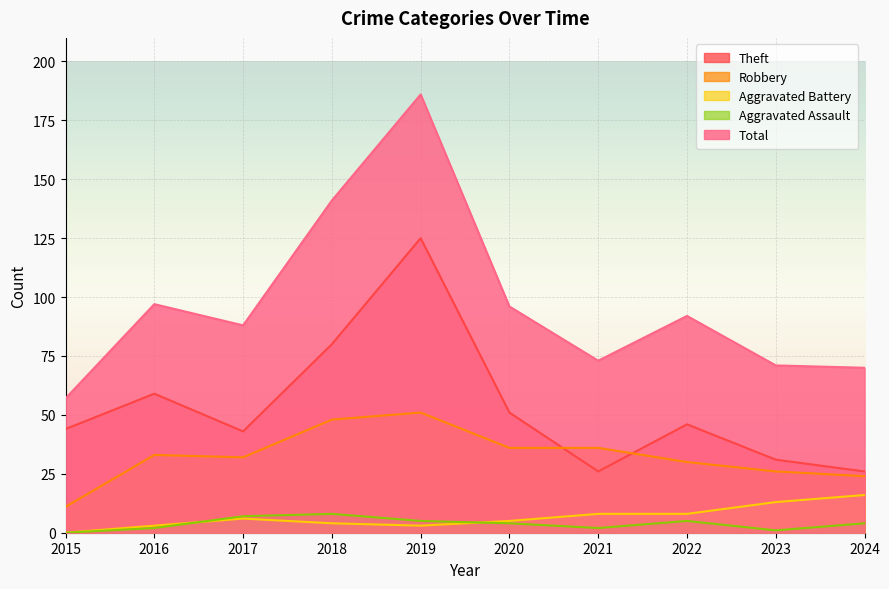

In Robbery, how many points are lower than both neighbors (excluding endpoints)?

1